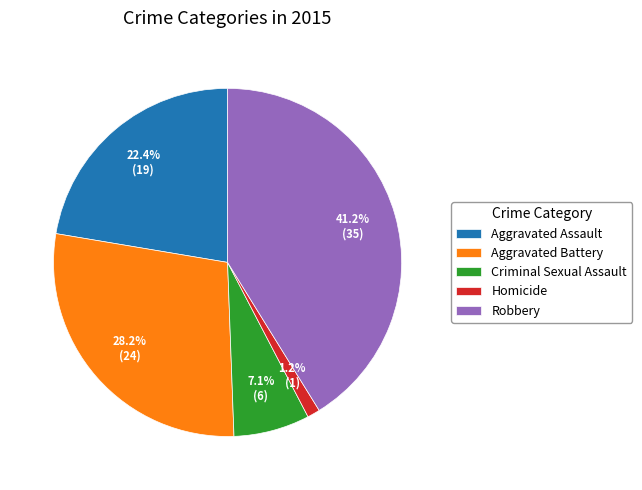

To the nearest percent, what percentage of the pie is Robbery?

41%